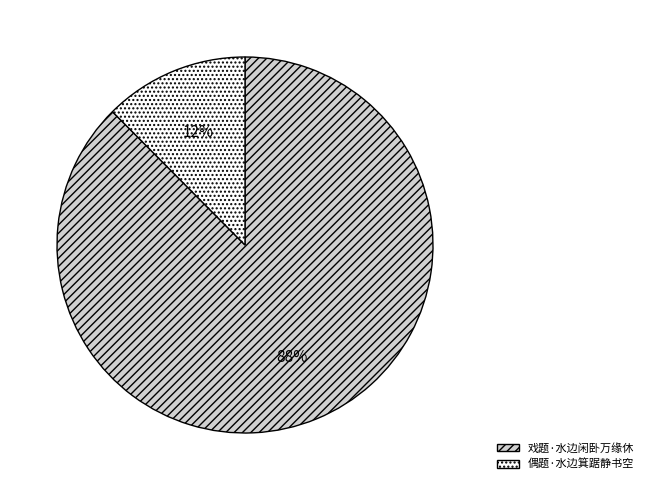

Which slice represents more than half of the pie?

戏题·水边闲卧万缘休